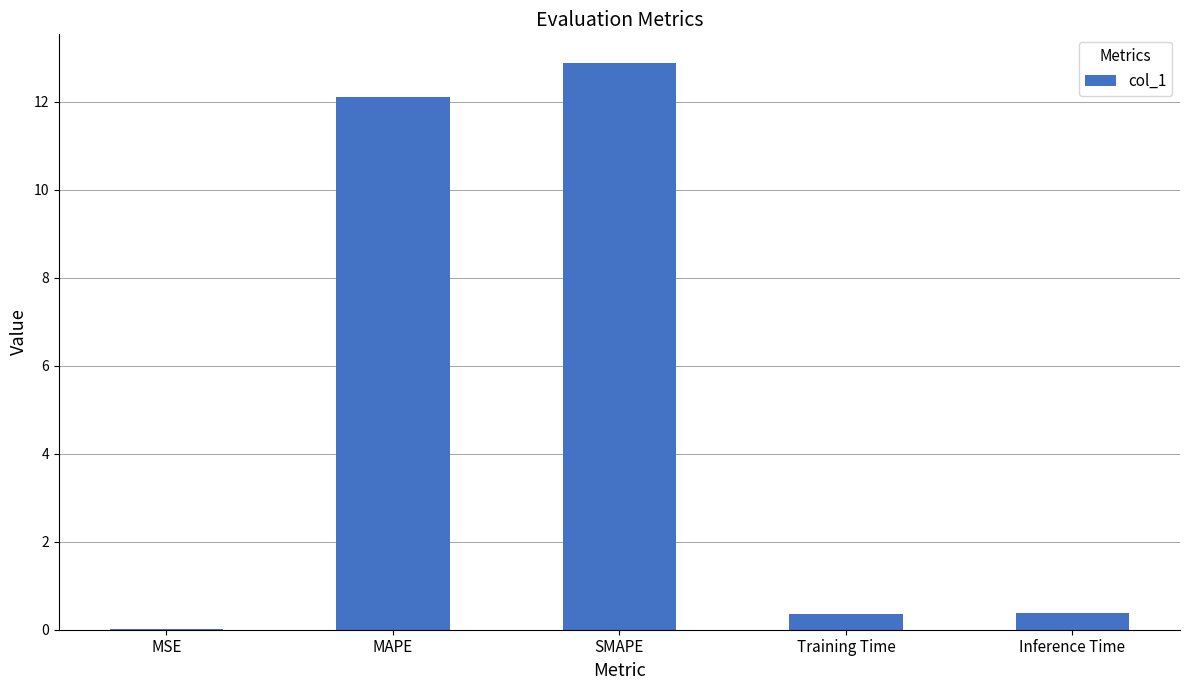

What is the maximum value shown in the chart?

12.9